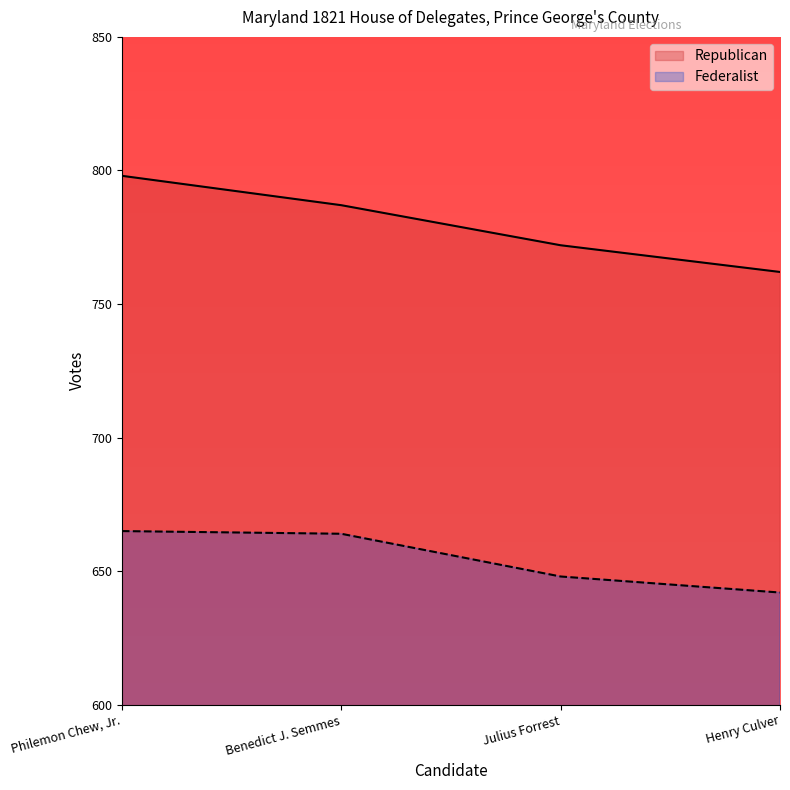

Where is Federalist nearest to the value 653?

Julius Forrest